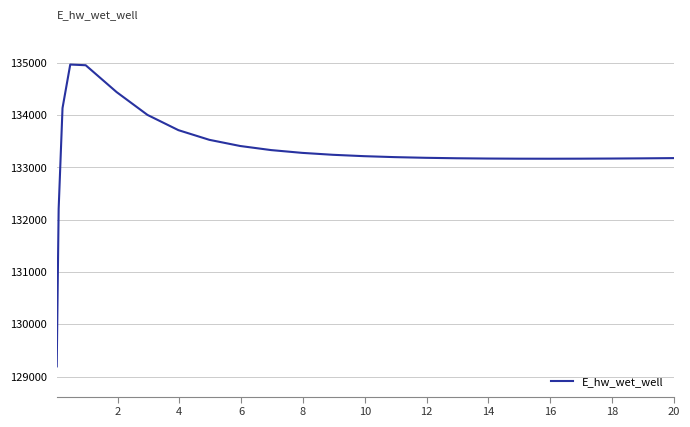

Is this an area chart (filled region under the line)?

No